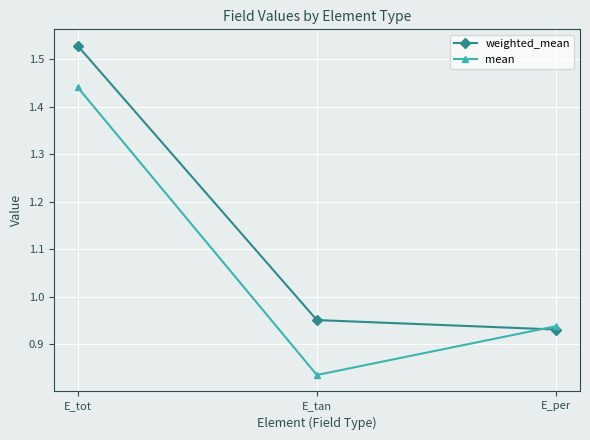

At E_tan, list the series in order from smallest to largest.

mean, weighted_mean